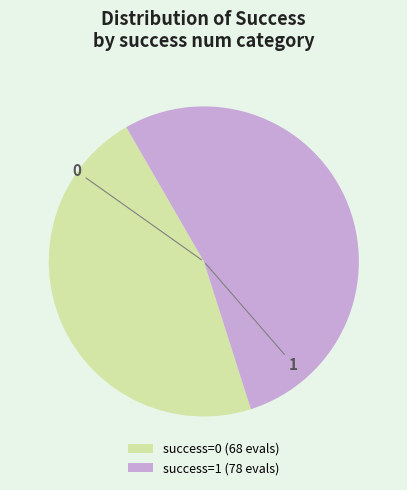

Approximately how many times larger is the value at success=0 (68 evals) compared to success=1 (78 evals)?

0.9